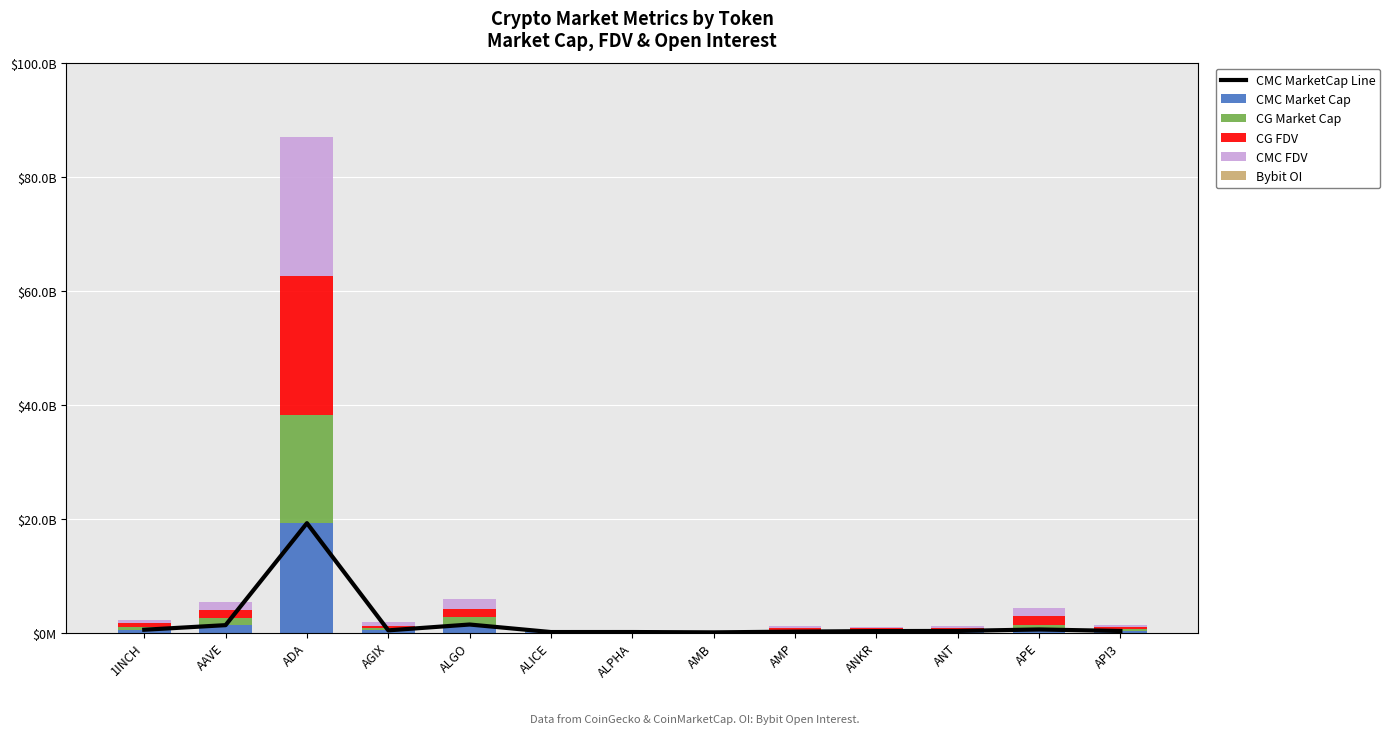

The value of CG FDV at ADA is 24337930505.0. True or false?

True